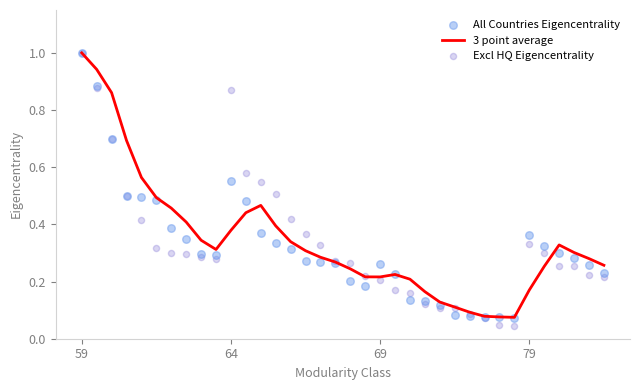

Which series reaches the maximum Y coordinate?

3 point average